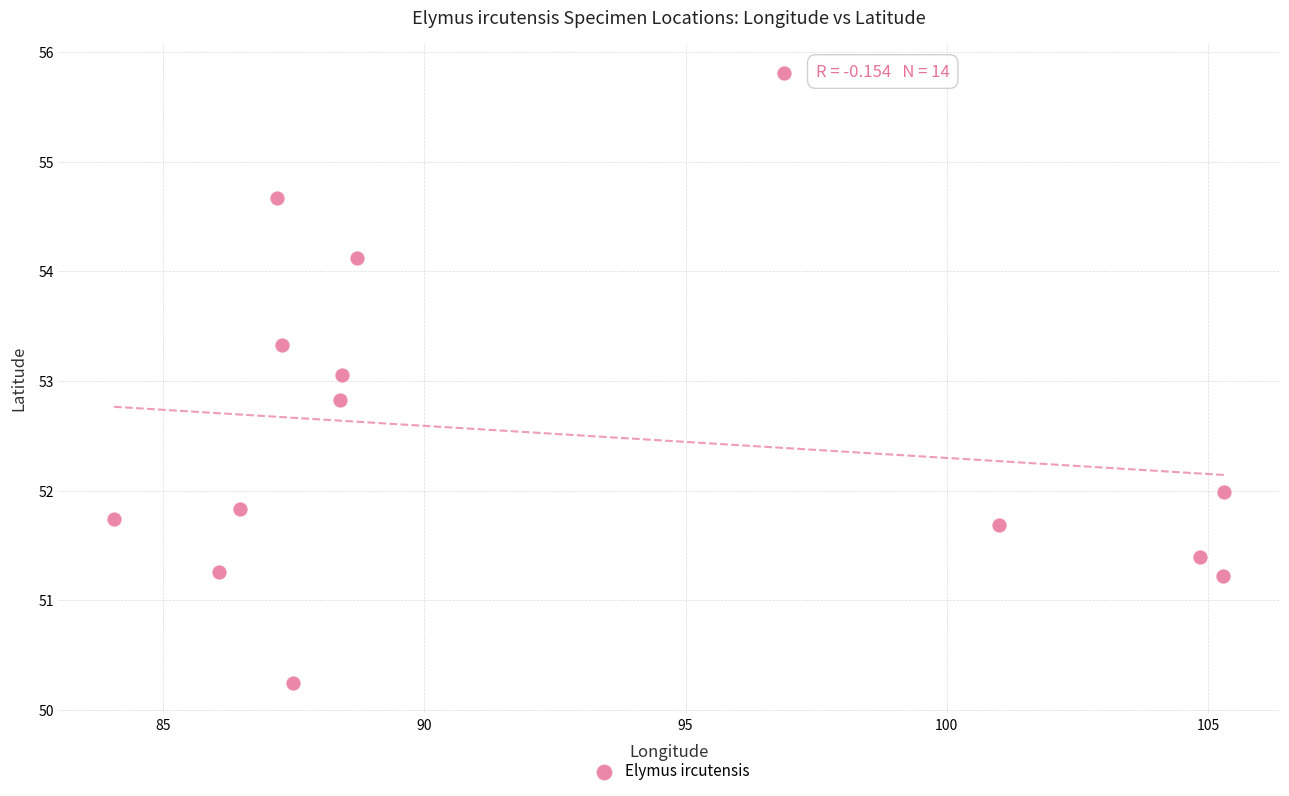

What is the range of X values (max minus min)?

21.2